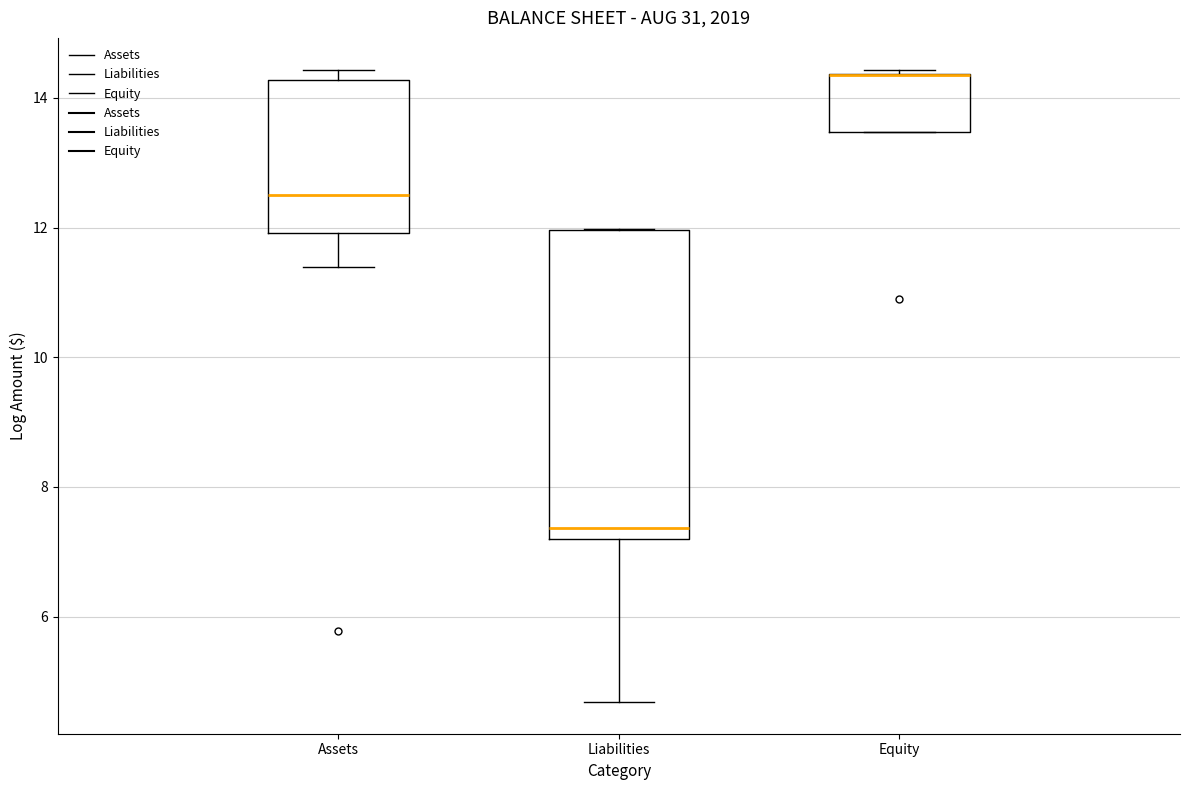

Where does the median line of the box for Liabilities sit on the y-axis? The values are not printed on the chart, so give them approximately, as read against the axis.

7.4